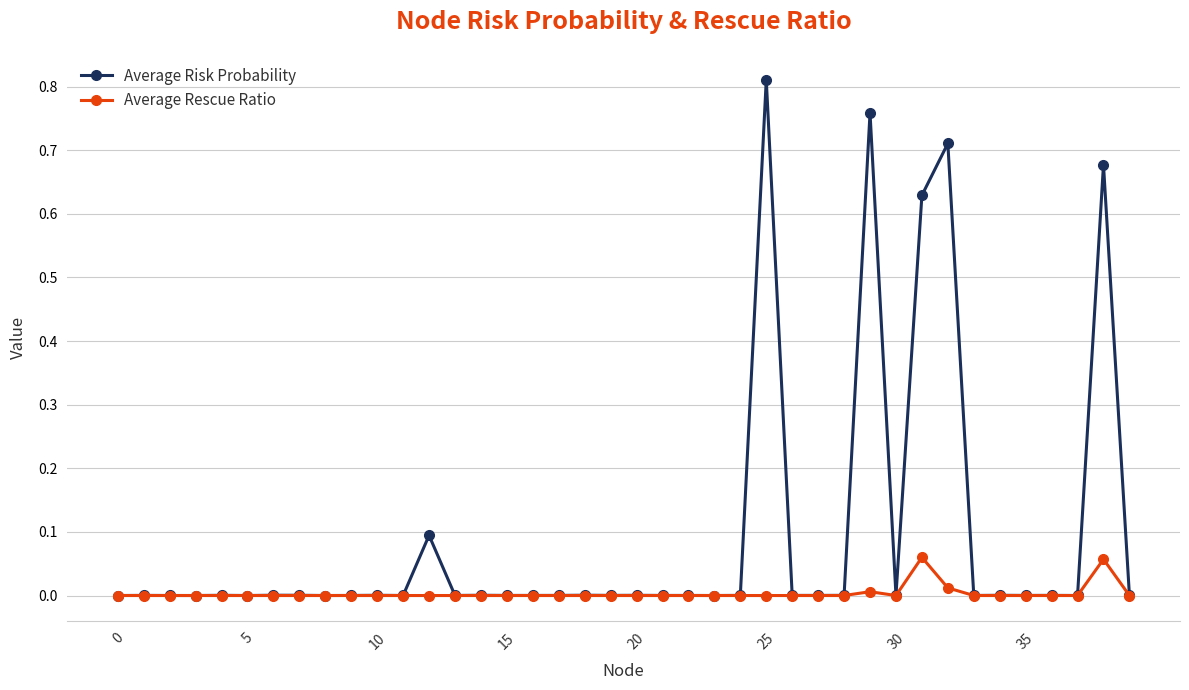

True or false: Average Rescue Ratio has more than 1 interior local peaks.

True